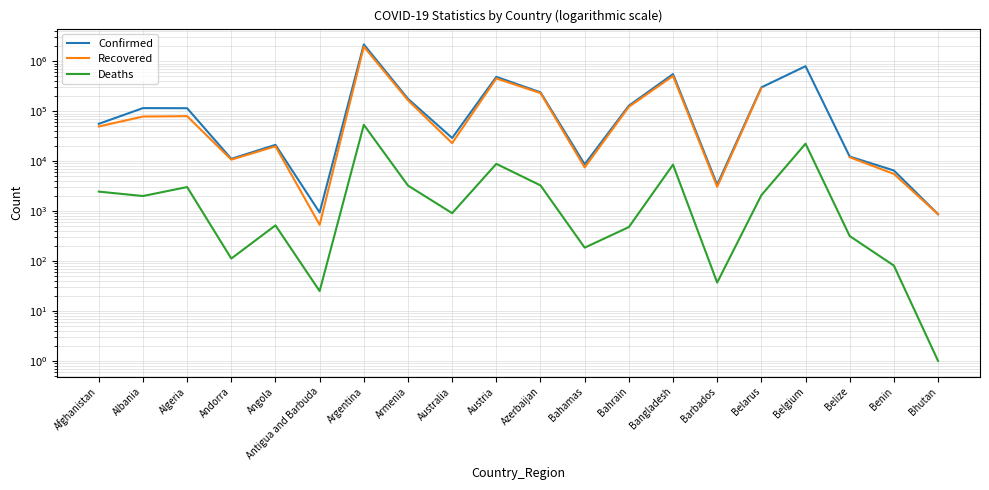

In Deaths, how many points are lower than both neighbors (excluding endpoints)?

6